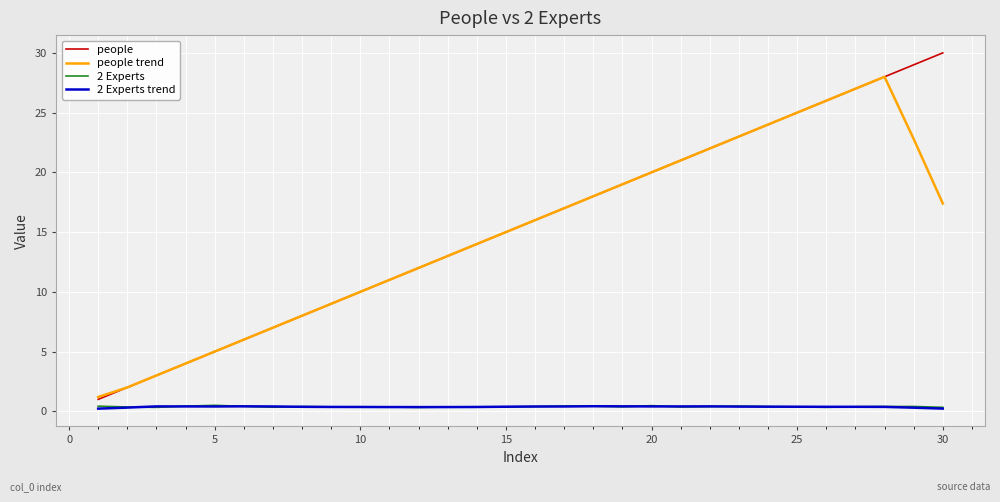

Which series has the widest spread of values?

people